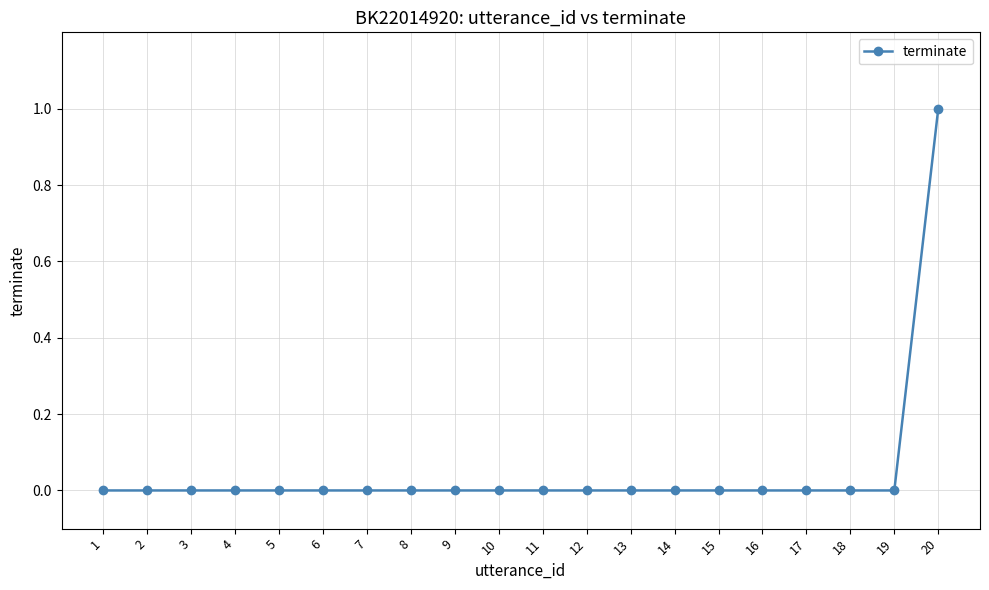

Is it true that the value at 2 is 0?

True